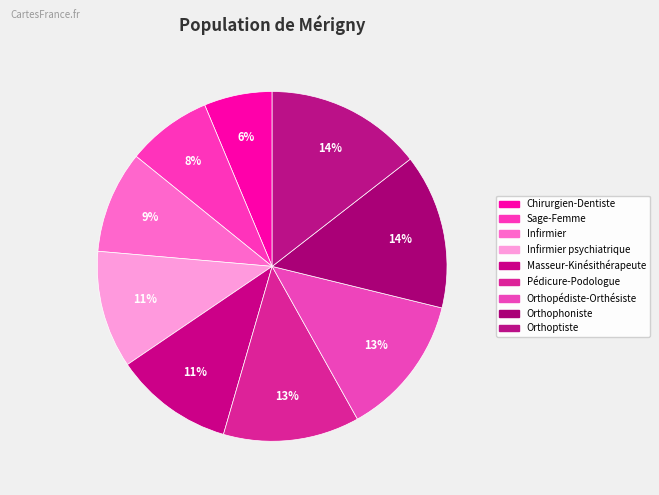

Count the number of slices in the pie.

9